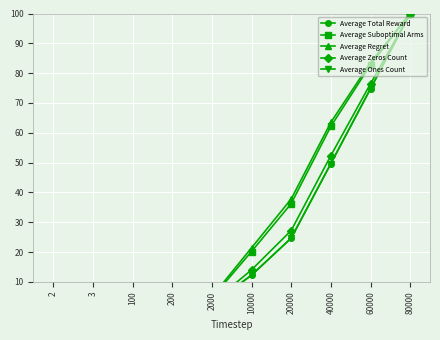

Reading left to right, transcribe all the data shown in this chart.

Average Total Reward: 2=0.0	3=0.0	100=0.1	200=0.2	2000=2.4	10000=12.3	20000=24.7	40000=49.7	60000=74.8	80000=100.0
Average Suboptimal Arms: 2=0.0	3=0.0	100=0.2	200=0.5	2000=4.6	10000=20.2	20000=36.3	40000=62.2	60000=82.8	80000=100.0
Average Regret: 2=0.0	3=0.0	100=0.3	200=0.6	2000=5.1	10000=21.4	20000=37.8	40000=63.5	60000=83.6	80000=100.0
Average Zeros Count: 2=0.0	3=0.0	100=0.2	200=0.3	2000=3.0	10000=14.1	20000=27.2	40000=52.4	60000=76.5	80000=100.0
Average Ones Count: 2=0.0	3=0.0	100=0.1	200=0.2	2000=2.4	10000=12.3	20000=24.7	40000=49.7	60000=74.8	80000=100.0